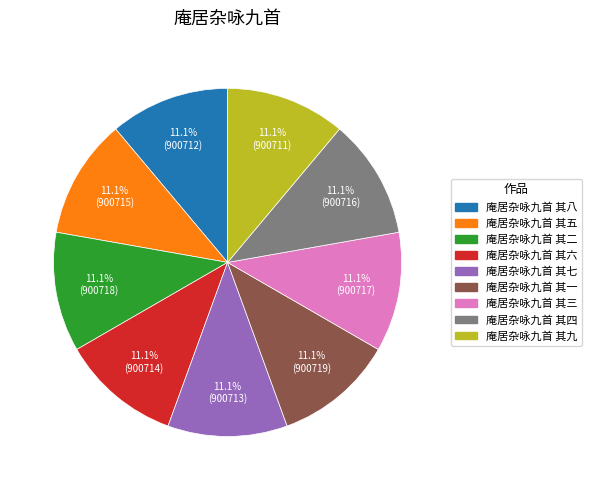

How many slices are in this pie chart?

9